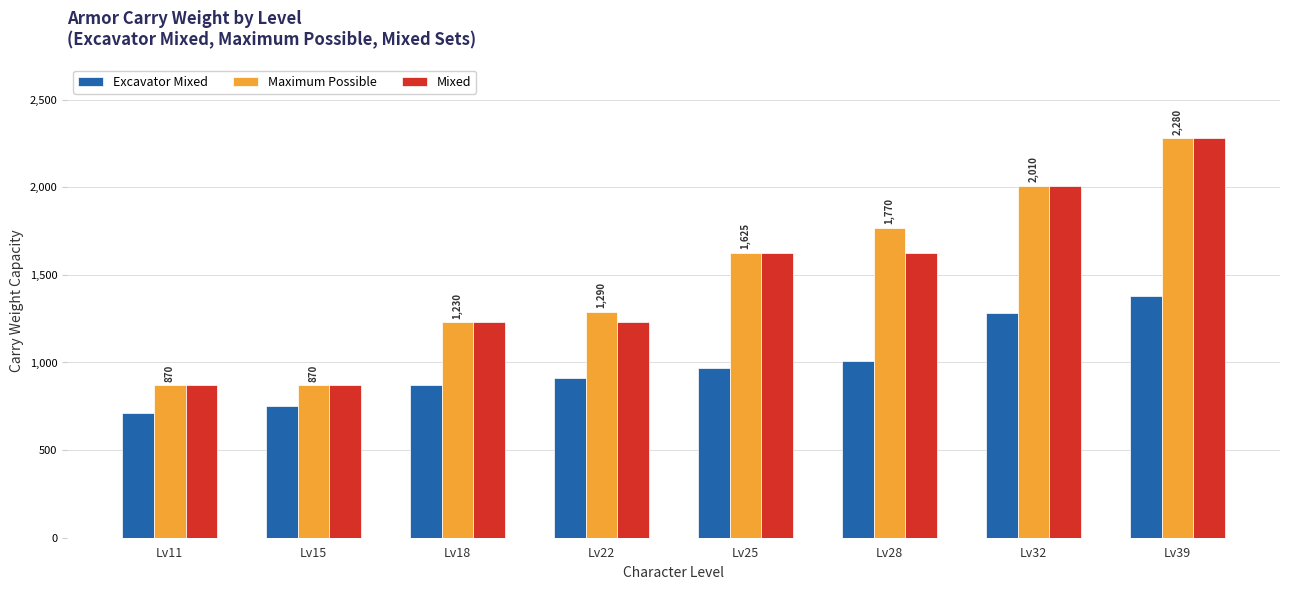

Where is Excavator Mixed nearest to the value 1045?

Lv28